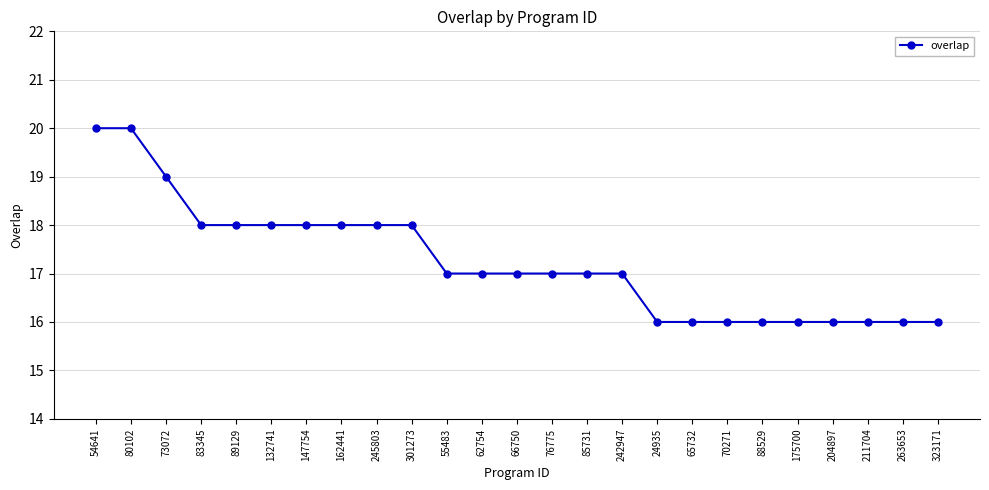

The chart shows a value of 6 at 80102. True or false?

False